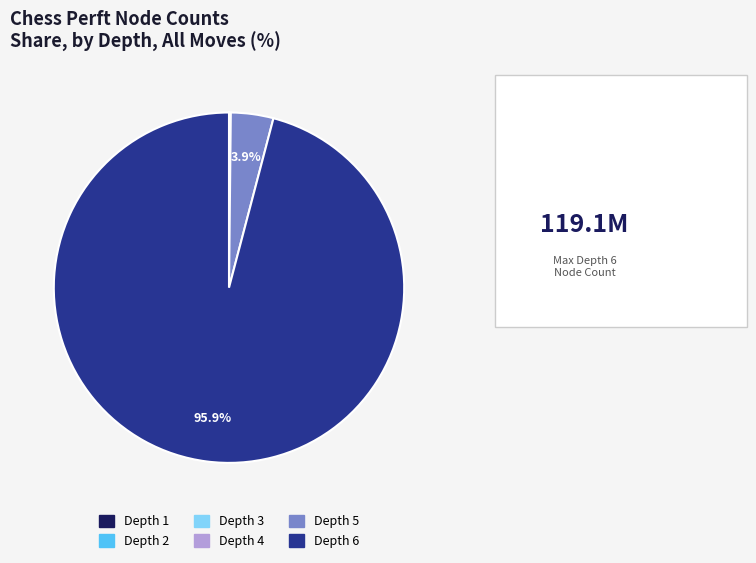

Which category accounts for the majority?

Depth 6